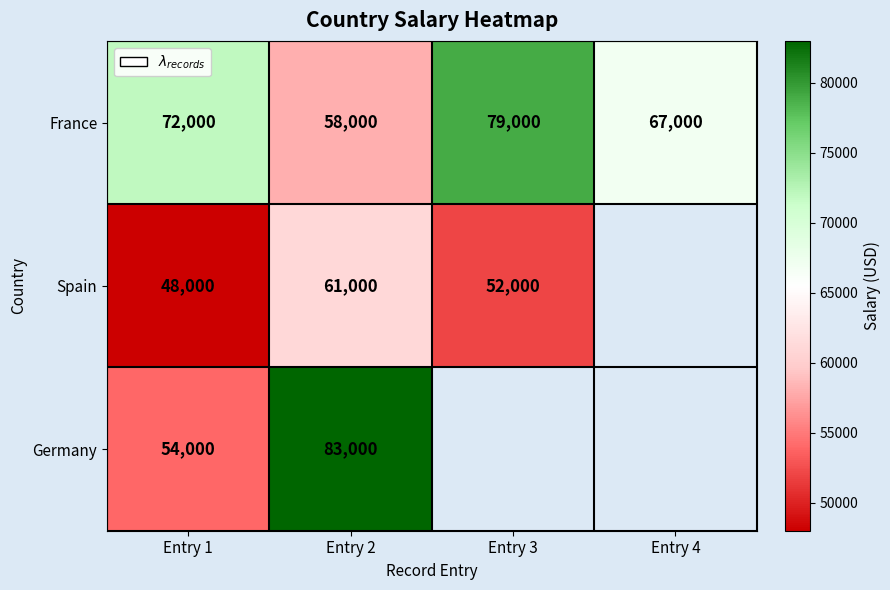

What is the total value across all series at Entry 1?

174000